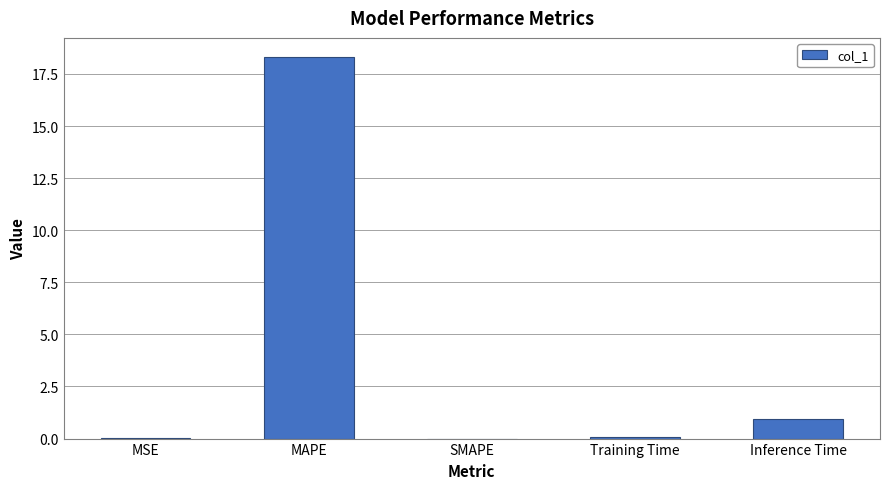

What is the approximate value at MAPE?

18.3